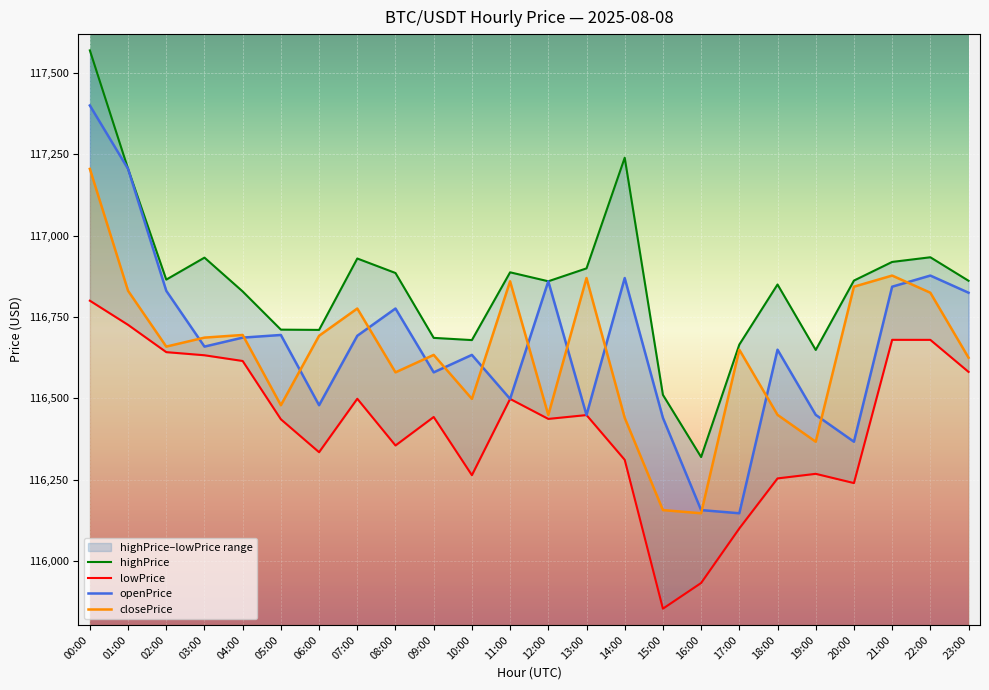

What is the difference between the closePrice values at 12:00 and 14:00?

8.6